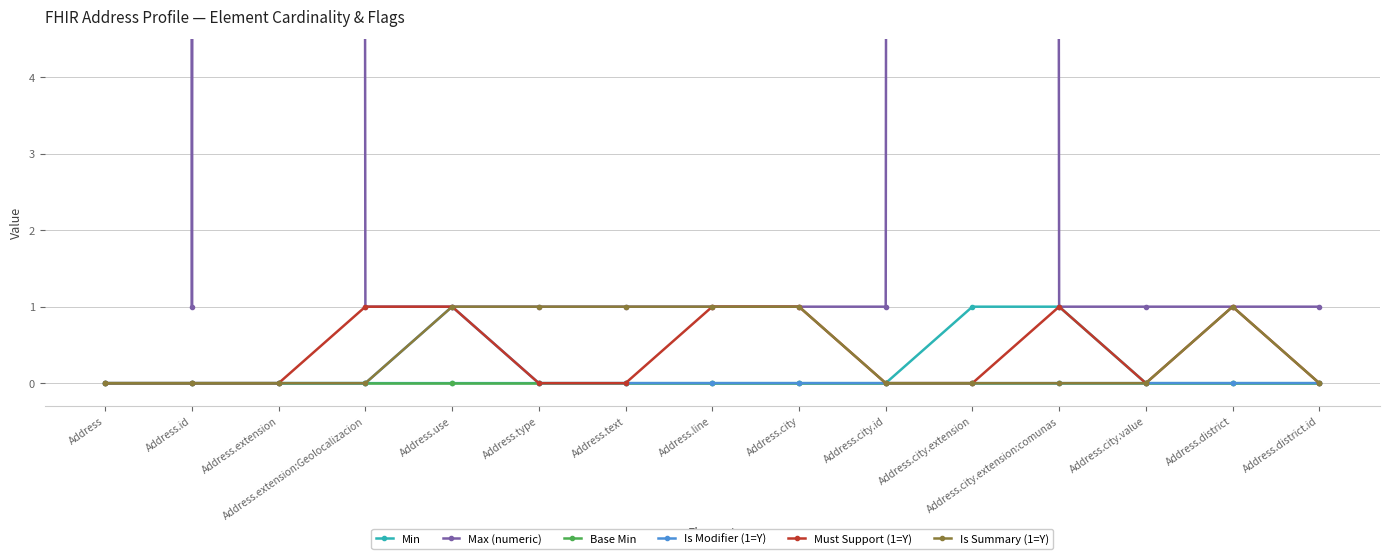

What position from the right is Address.extension:Geolocalizacion?

12